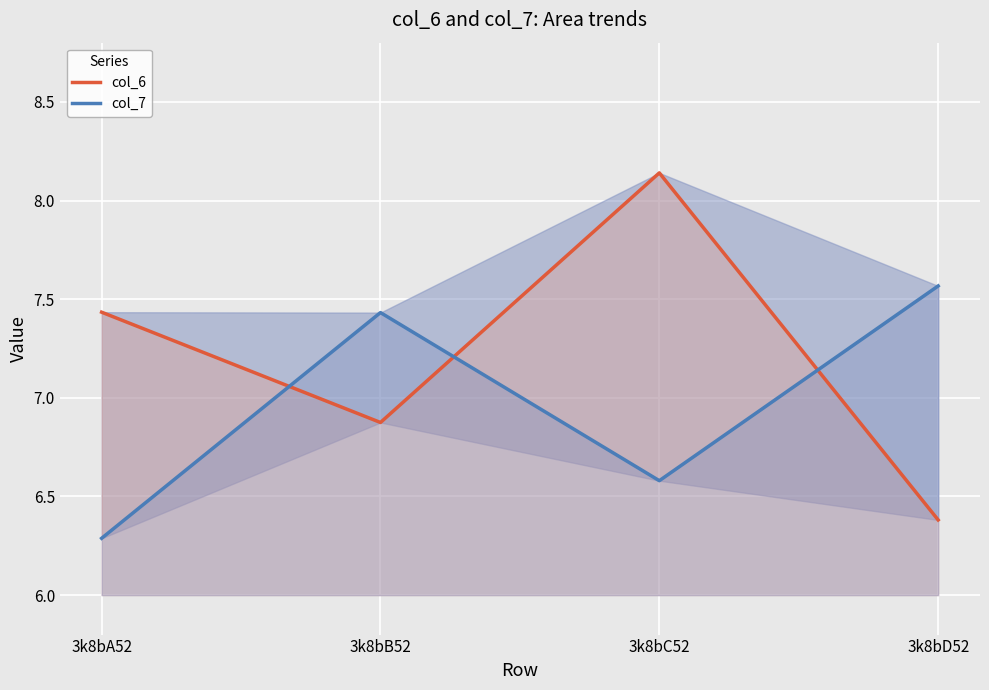

List the series in order of their overall mean, lowest first.

col_7, col_6